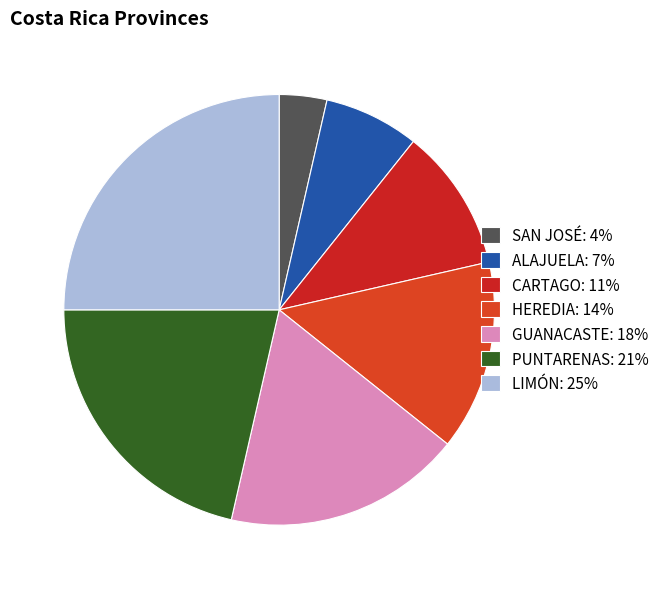

To the nearest percent, what is the combined percentage of ALAJUELA and HEREDIA?

21%